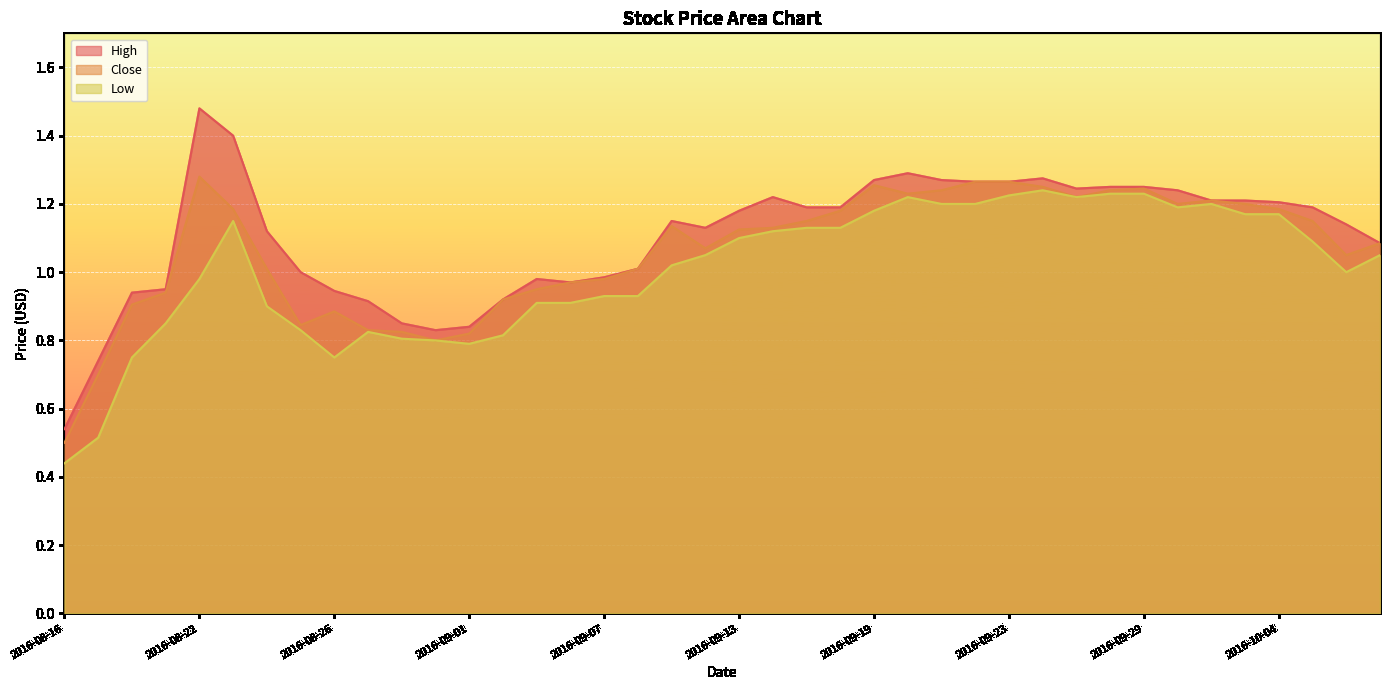

How many lines are shown in the chart?

3